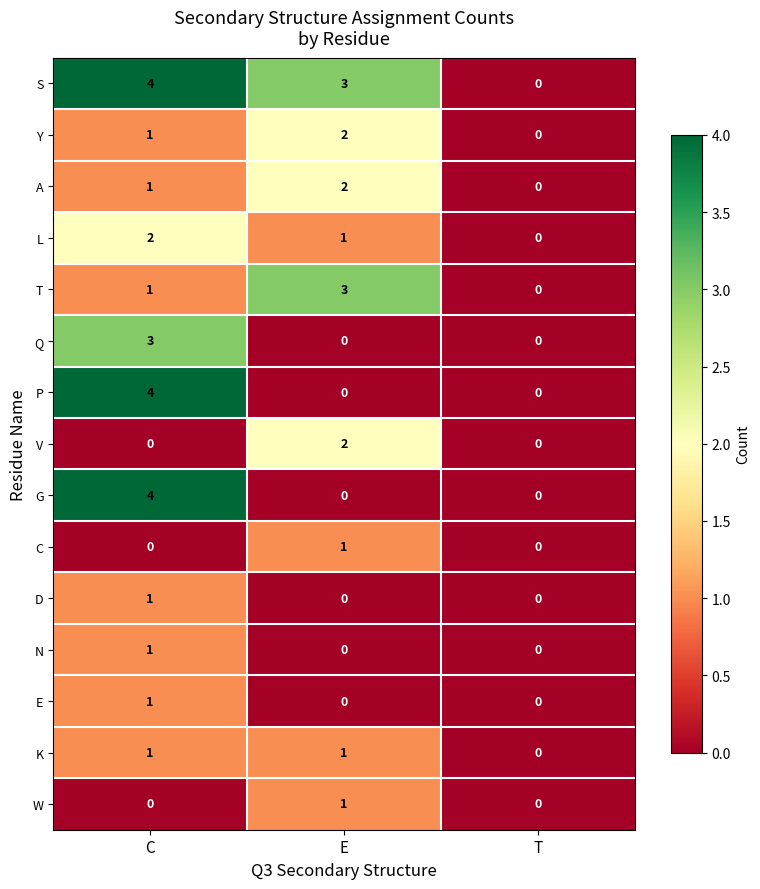

Is it true that L equals 1 at T?

False